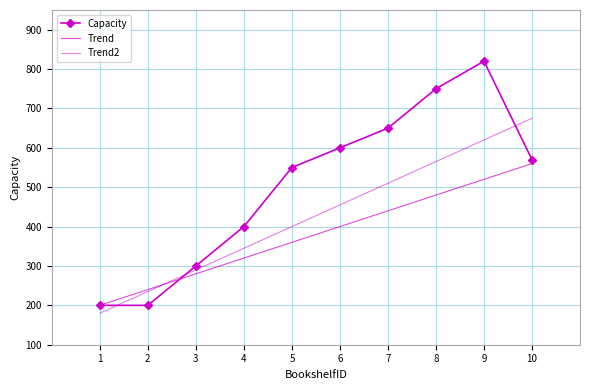

Where is Trend nearest to the value 380?

5